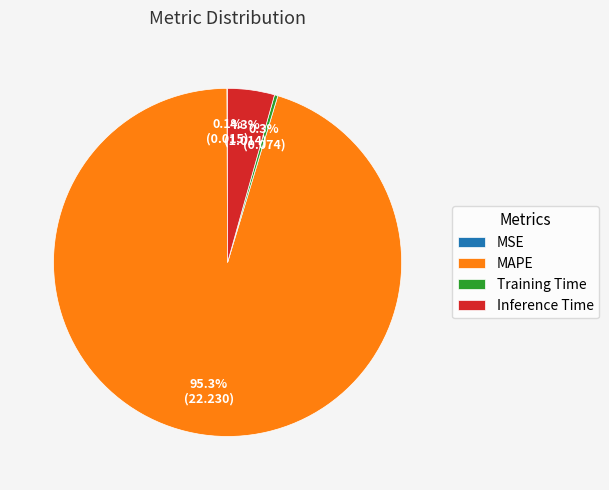

How much of the chart is everything except Training Time?

99.7%